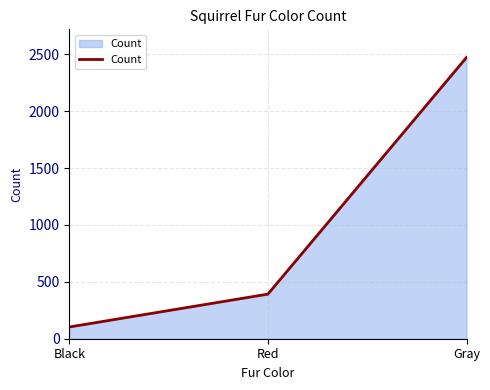

List the labels in order of value, smallest first.

Black, Red, Gray